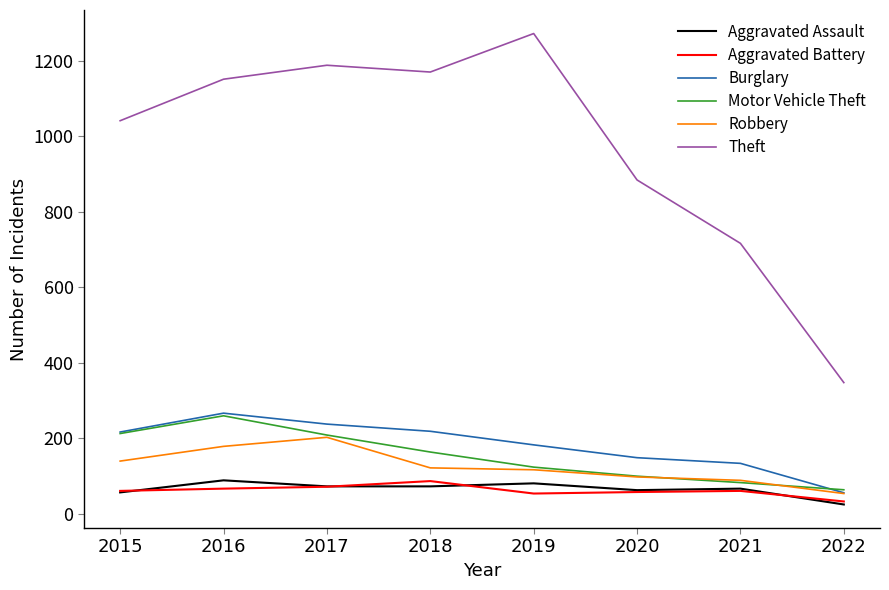

What is the total value across all series at 2018?

1830